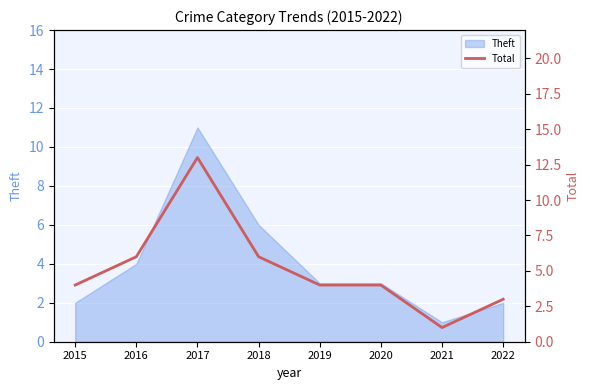

List the labels in order of value, smallest first.

2021, 2022, 2015, 2019, 2020, 2016, 2018, 2017